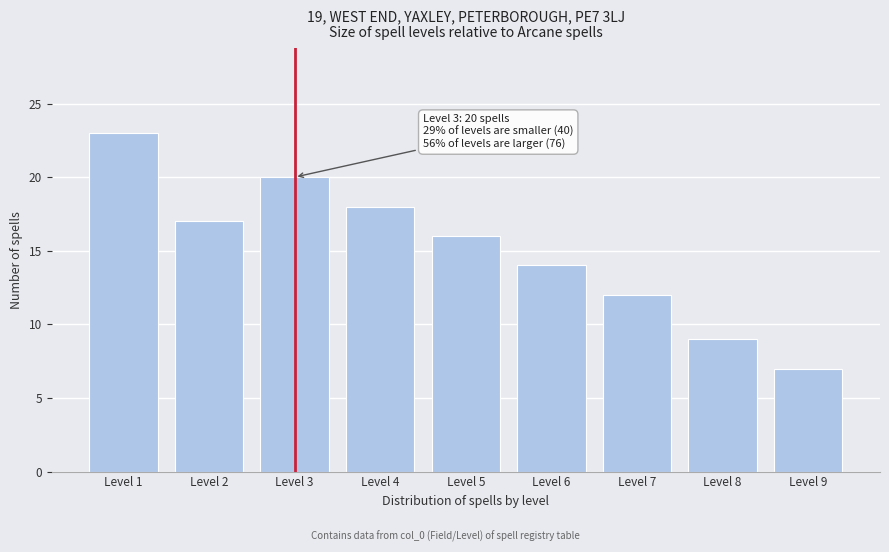

Reading right to left, extract all data points from this chart.

Level 9=7	Level 8=9	Level 7=12	Level 6=14	Level 5=16	Level 4=18	Level 3=20	Level 2=17	Level 1=23